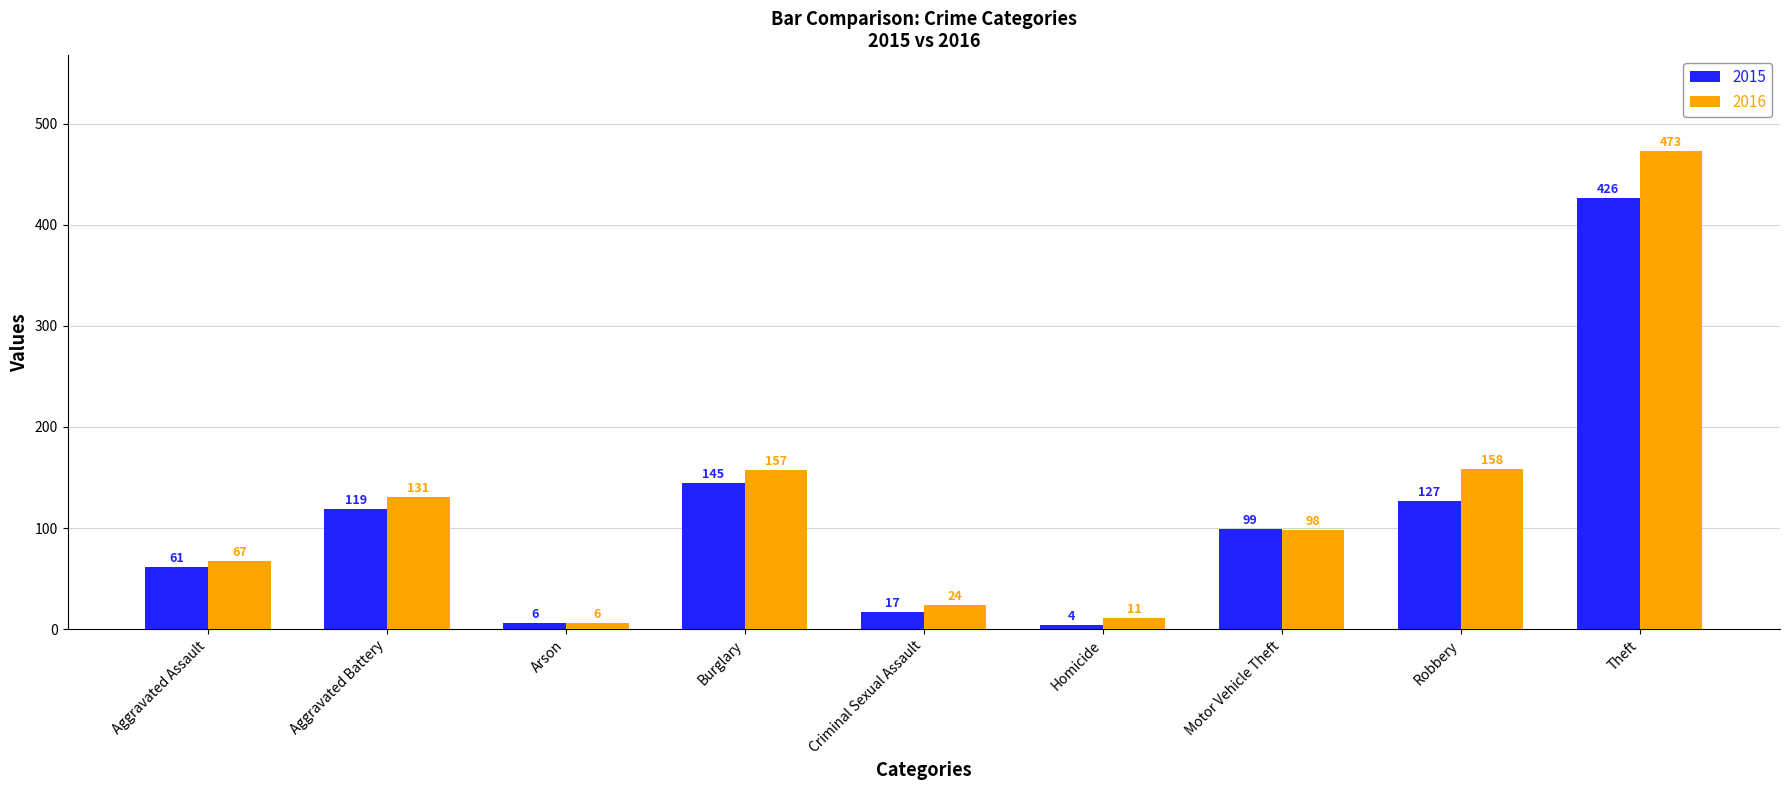

Where does the 2015 series first go above 99?

Aggravated Battery